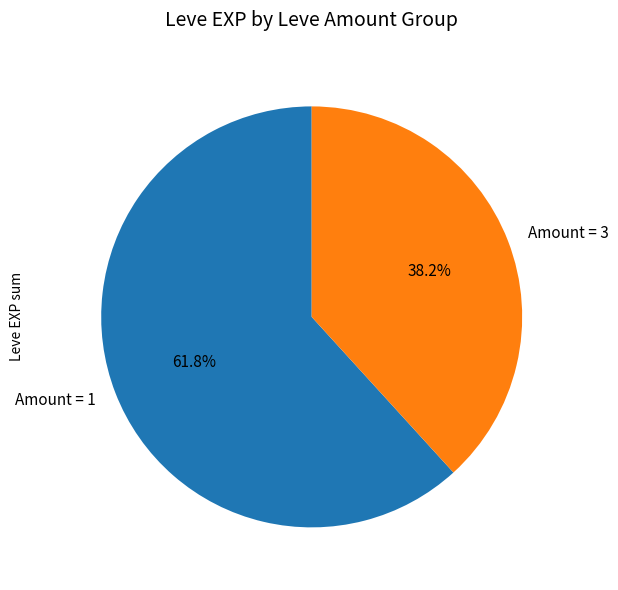

Is there any slice that represents more than half of the pie?

Yes